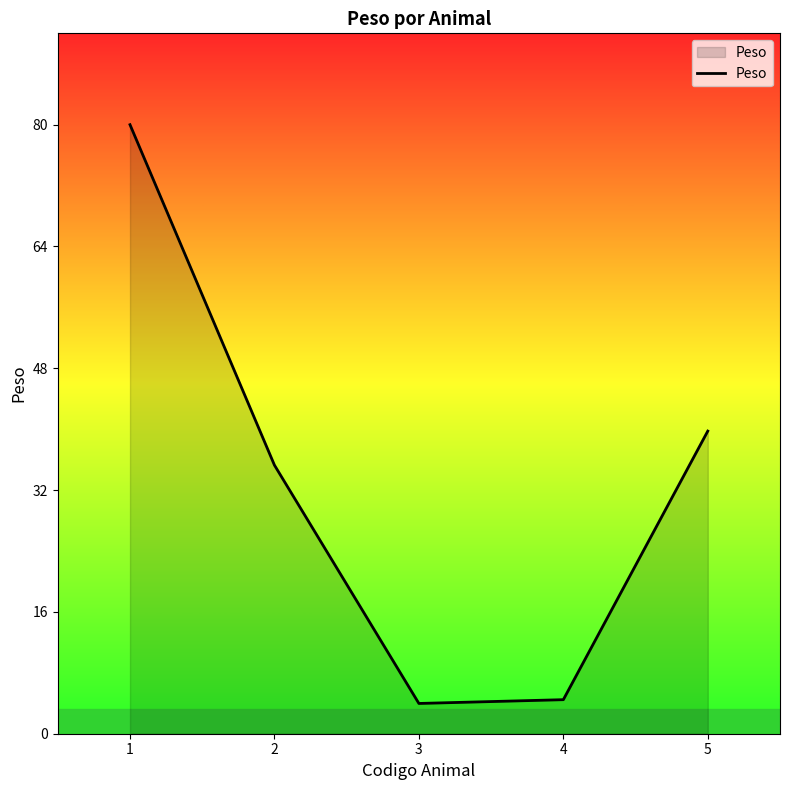

How many interior local valleys (lower than both neighbors) does the data have?

1